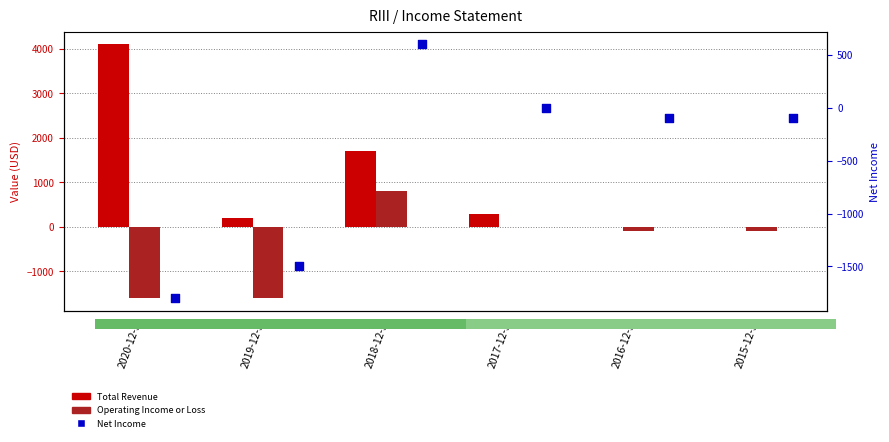

Which series has the largest total across all categories?

Total Revenue